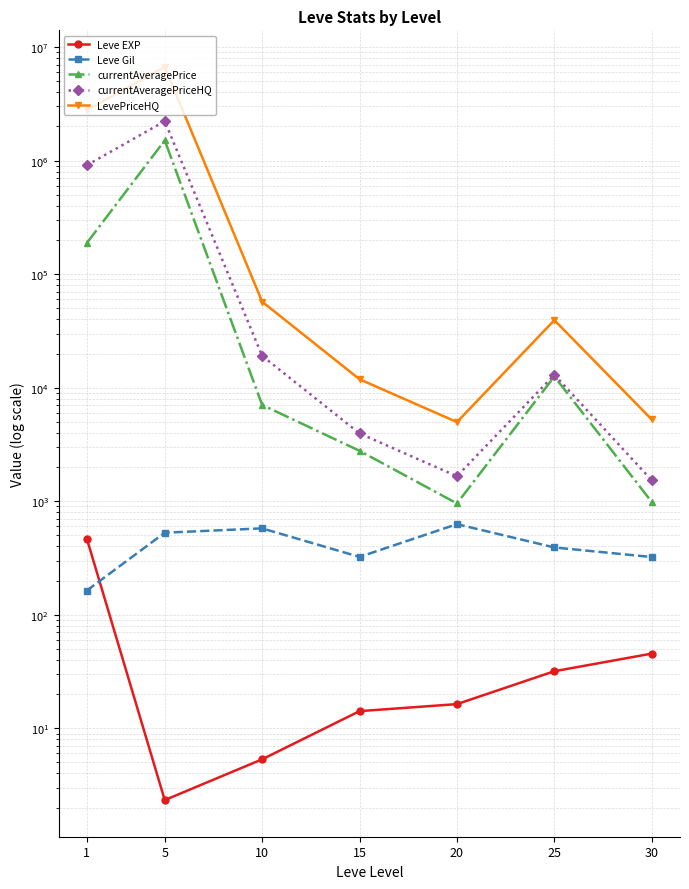

What is the greatest value displayed?

6680930.6